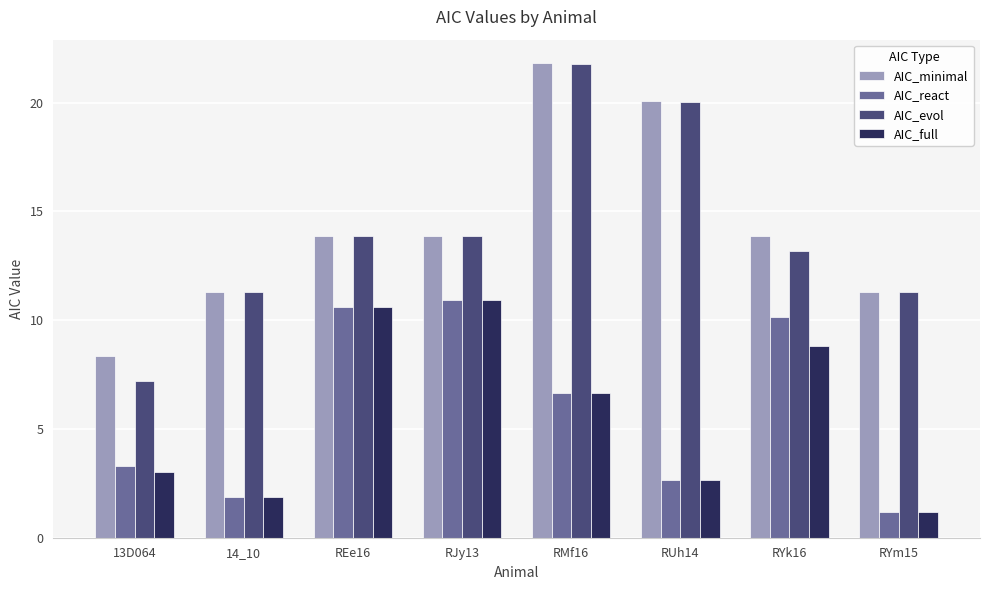

Which series has the largest range (max minus min)?

AIC_evol